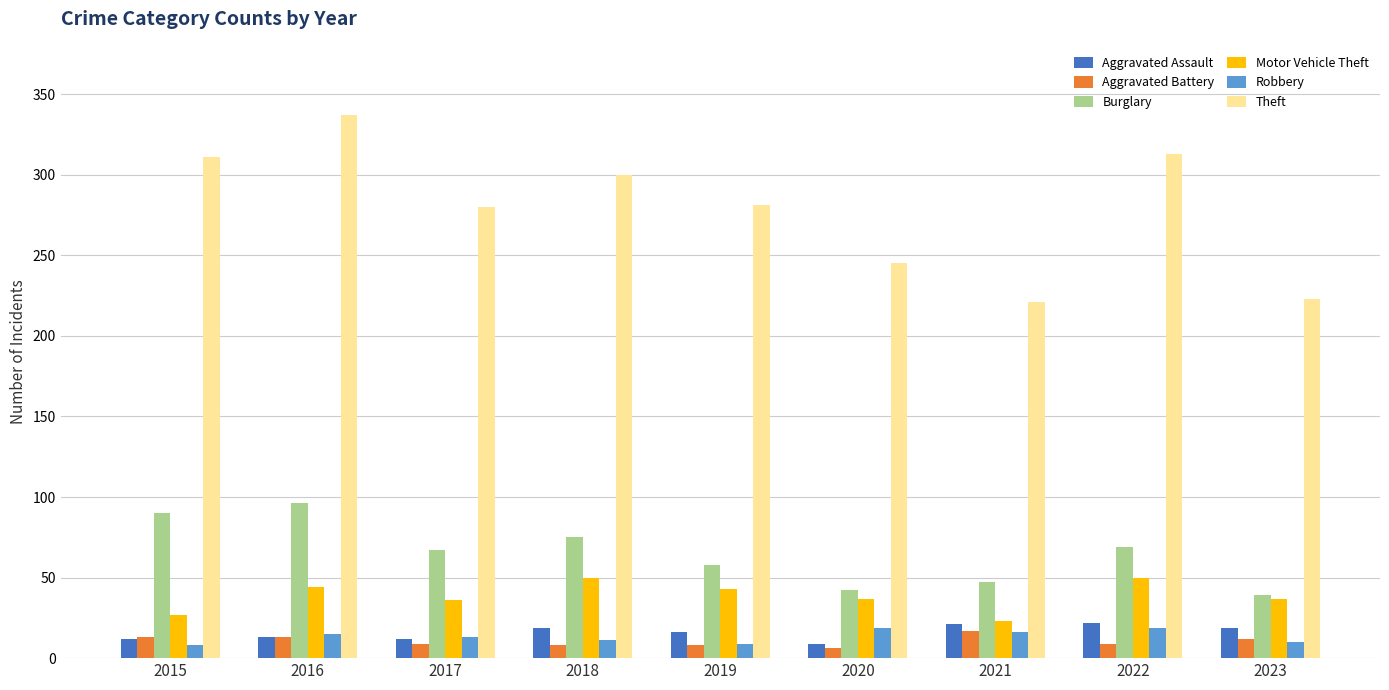

Is the value of Theft at 2023 greater than the value of Aggravated Assault at 2022?

Yes